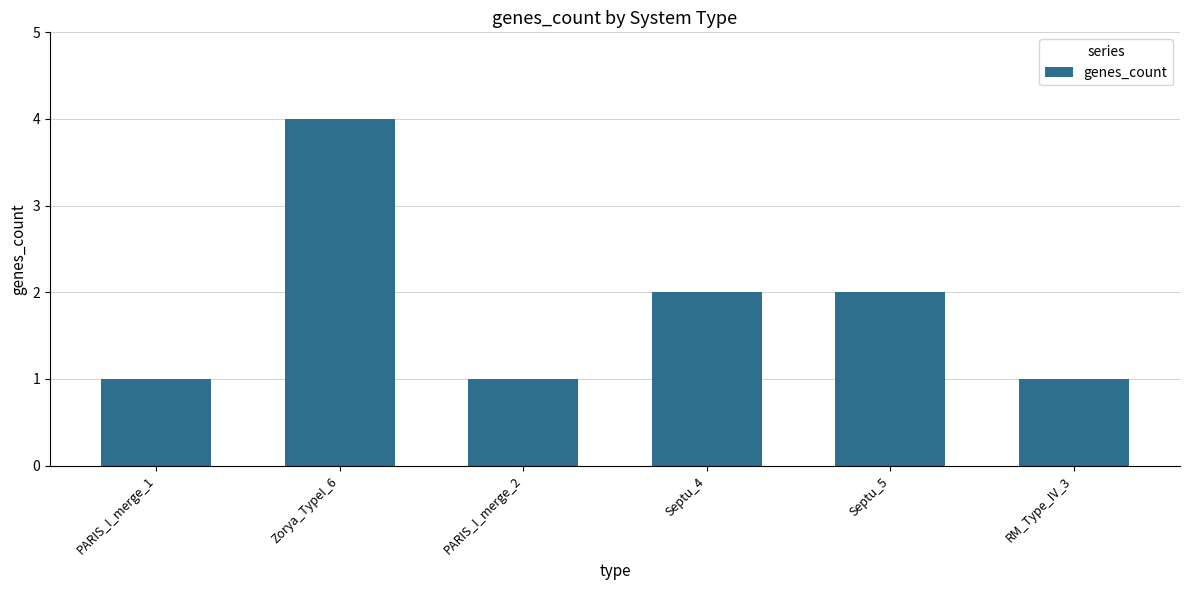

Reading left to right, extract all data points from this chart.

1	4	1	2	2	1